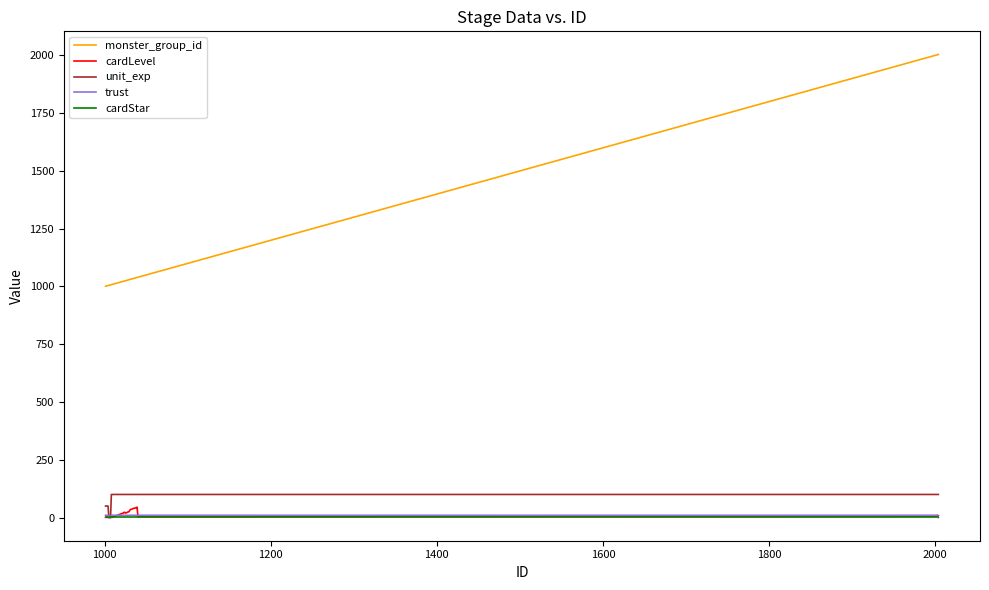

Which series has the largest total across all categories?

monster_group_id